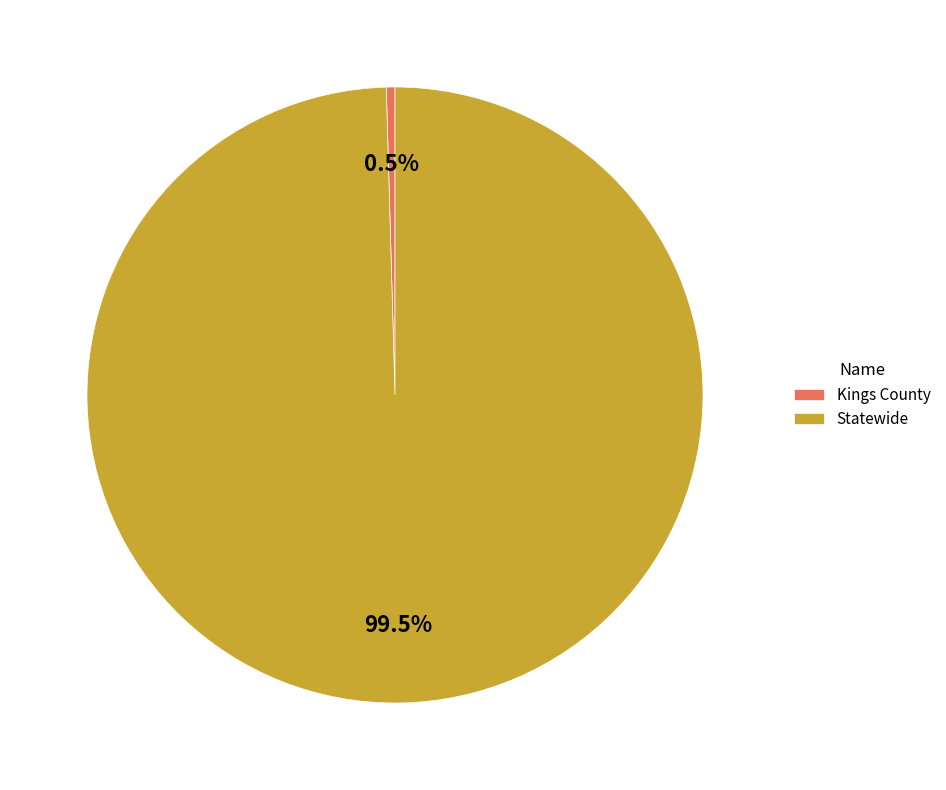

Between Statewide and Kings County, which is larger?

Statewide